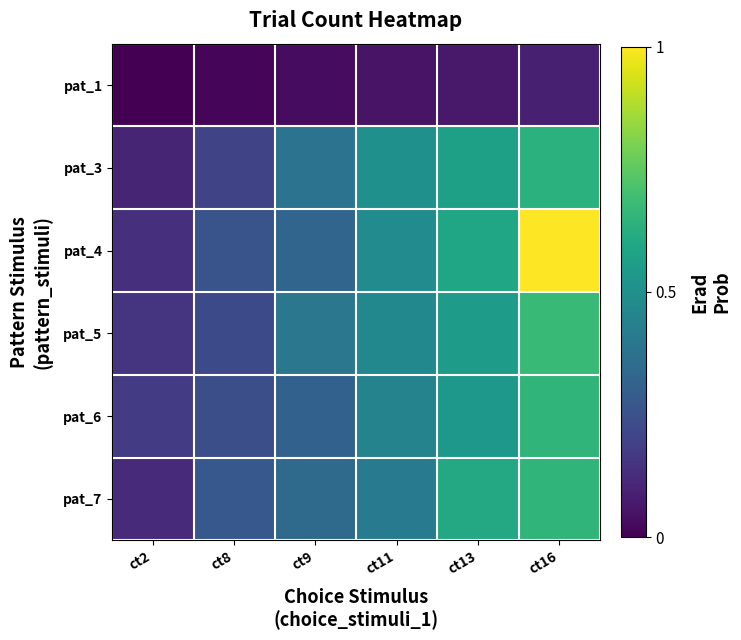

At how many categories does at least one series exceed 0?

6